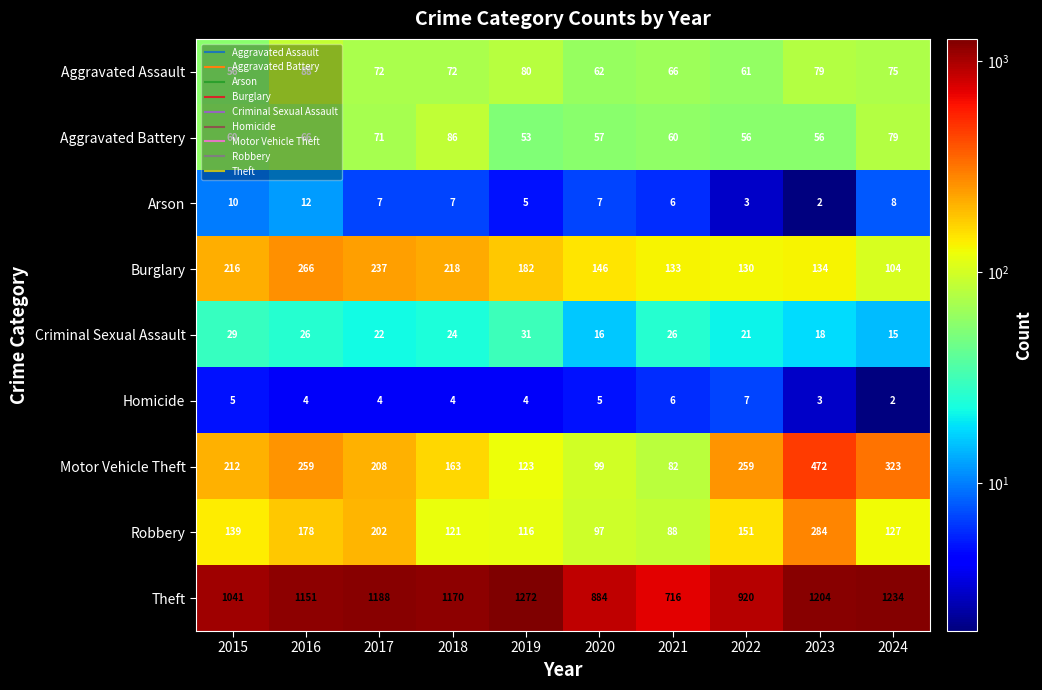

Where is Robbery nearest to the value 186?

2016